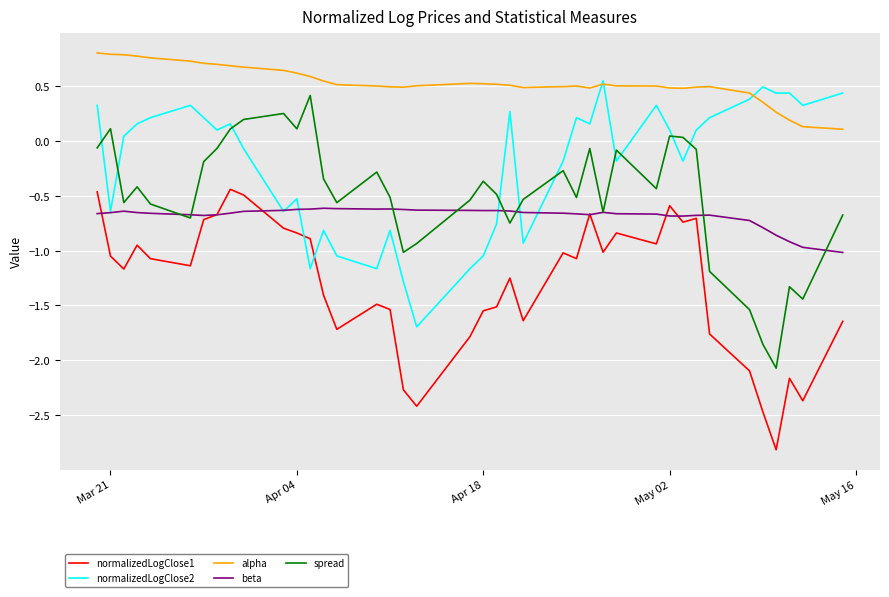

What is the lowest value of the normalizedLogClose2 series?

-1.7